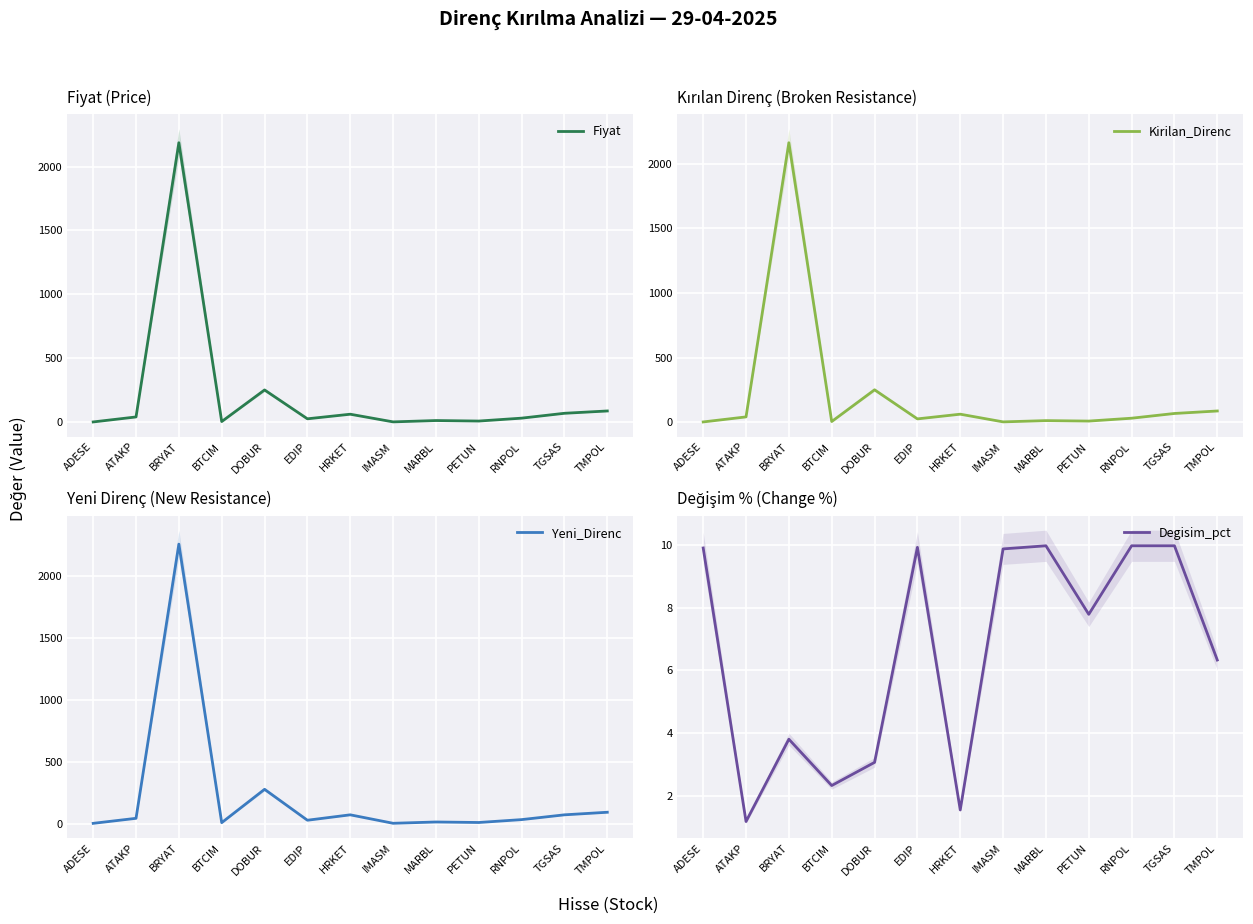

What is the sum of the Yeni_Direnc values at DOBUR and PETUN?

286.6